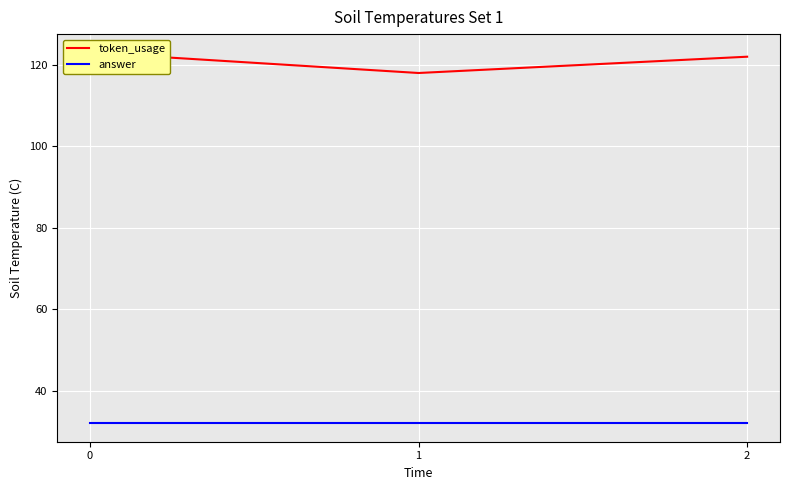

What is the sum of all answer values?

96